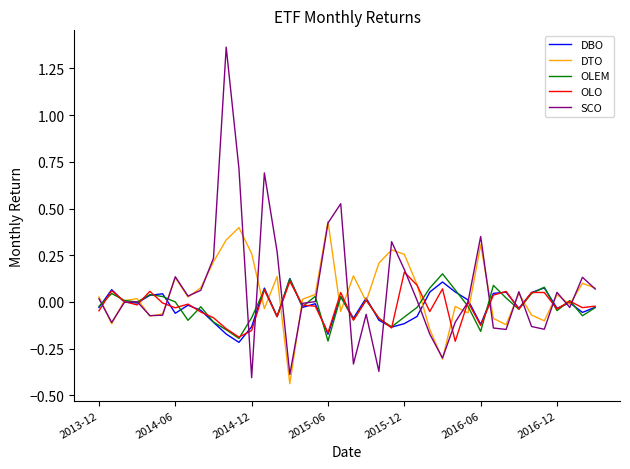

Which series has the widest spread of values?

SCO